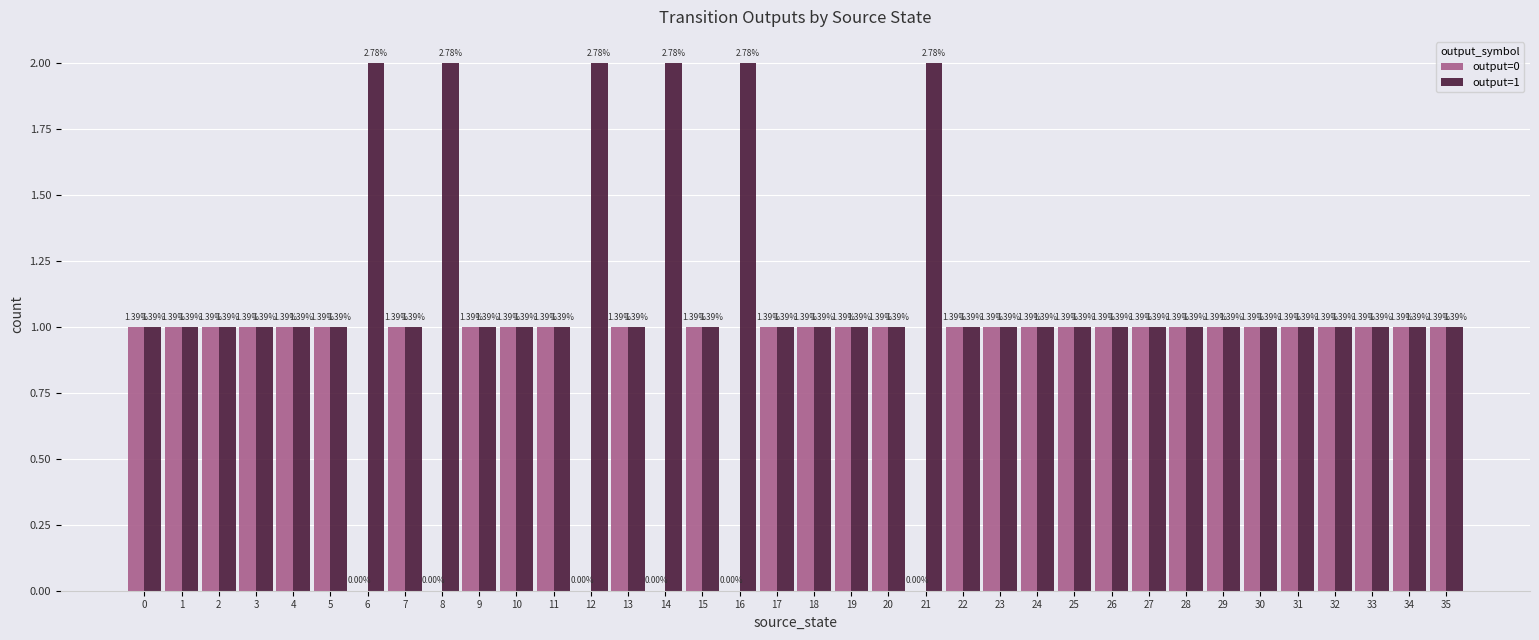

Which series has the largest total across all categories?

output=1